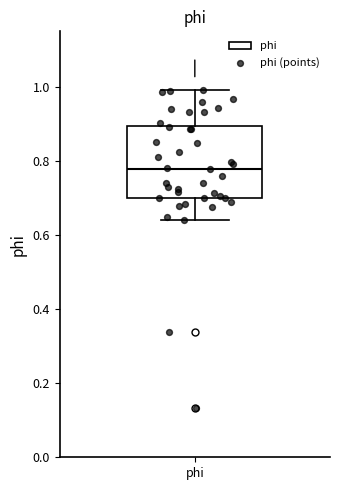

Where does the median line of the box for phi sit on the y-axis? The values are not printed on the chart, so give them approximately, as read against the axis.

0.78